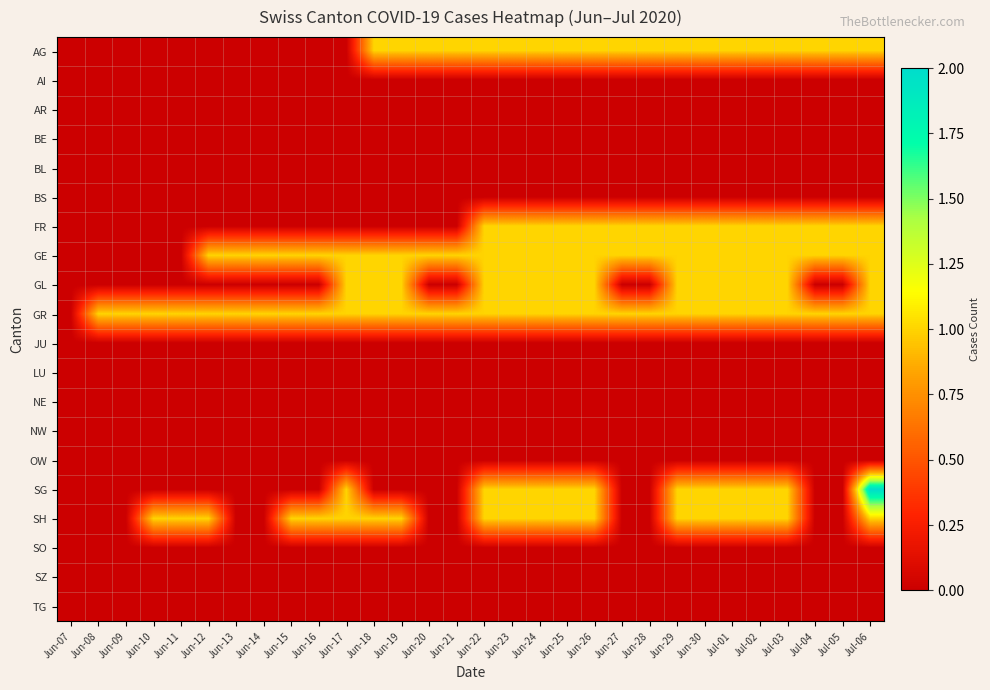

Which series has the largest range (max minus min)?

SG